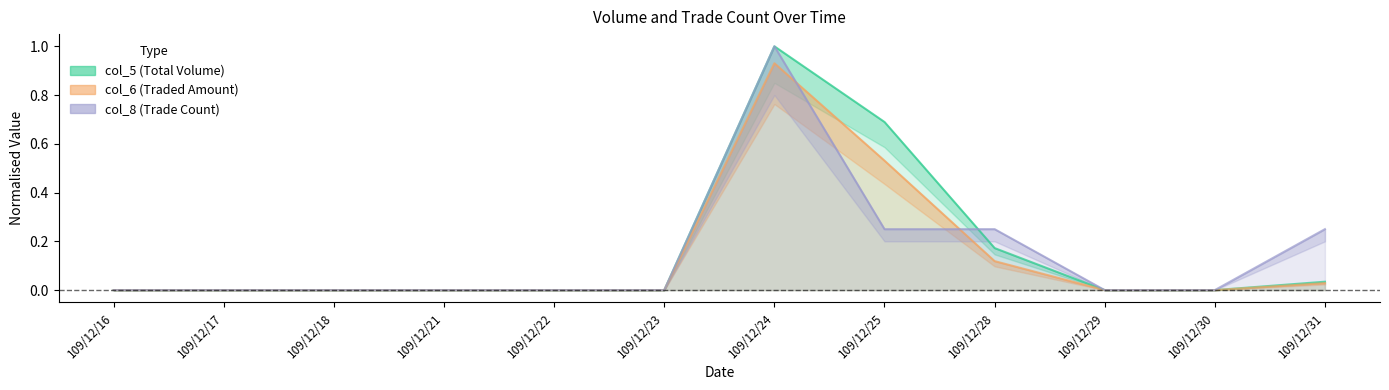

The col_5 series shows 0.6 at 109/12/17. True or false?

False